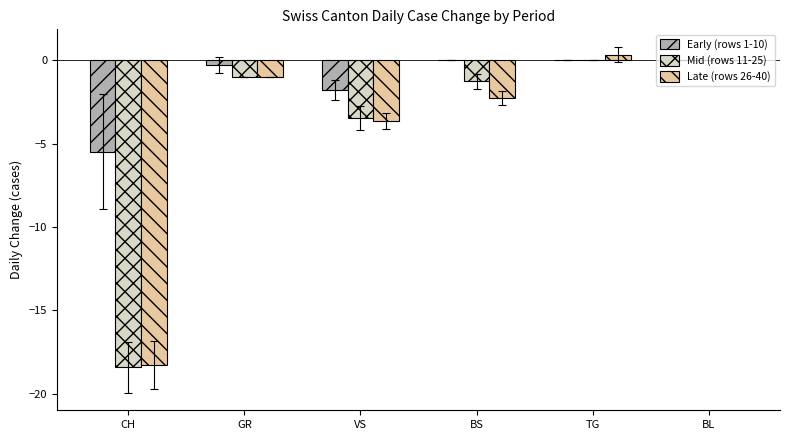

At which category does the chart reach its peak across all series?

TG